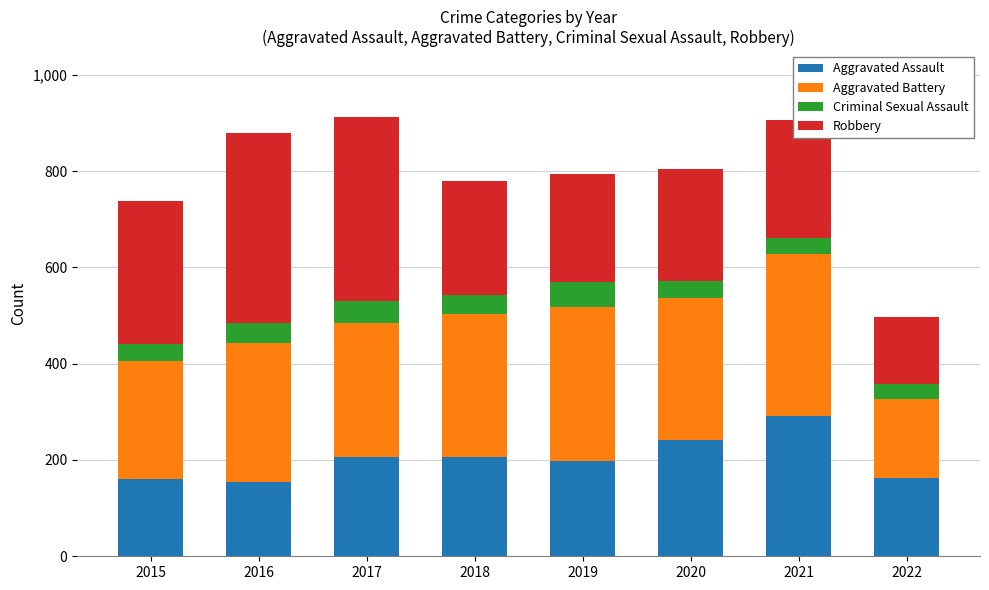

Does the chart contain stacked bars?

Yes